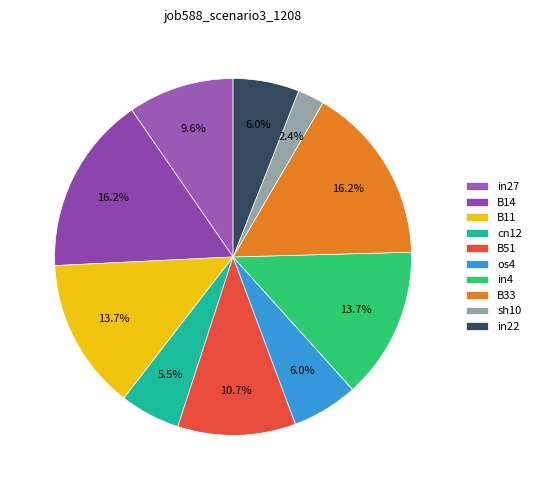

Count the number of slices in the pie.

10